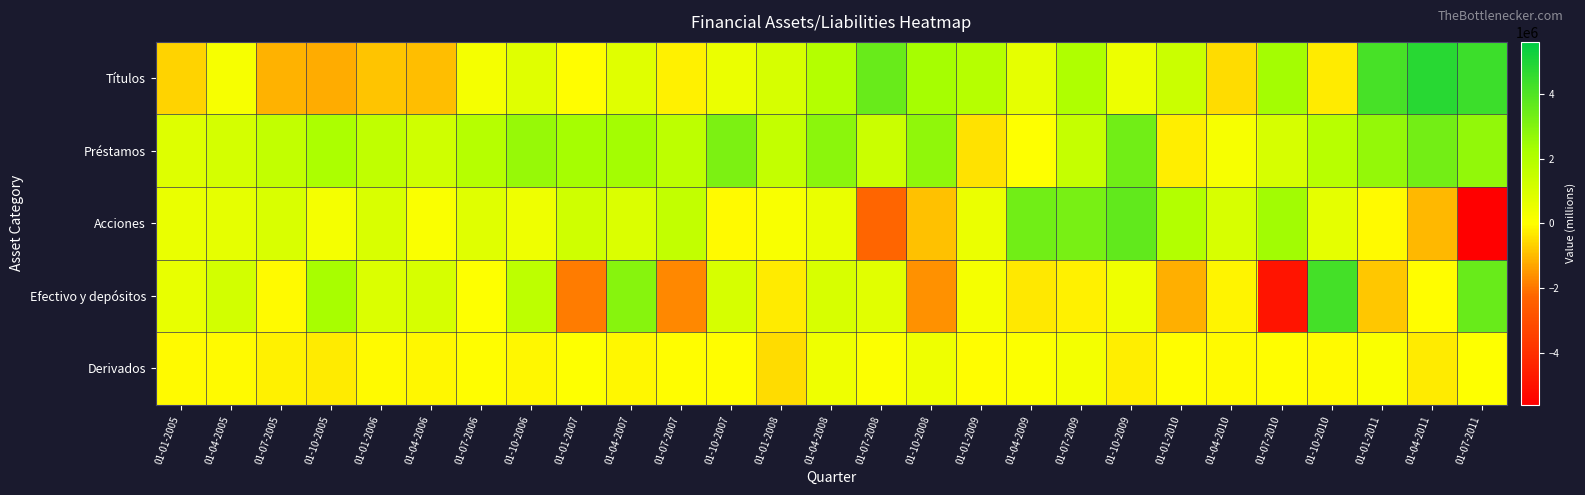

Rank the series by their average value, from lowest to highest.

Derivados, Efectivo y depósitos, Acciones, Títulos, Préstamos